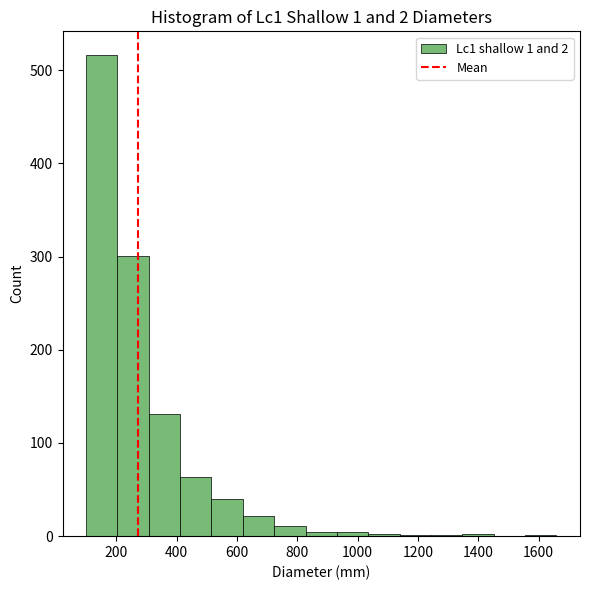

Which range on the x-axis has the tallest bar?

100 to 200